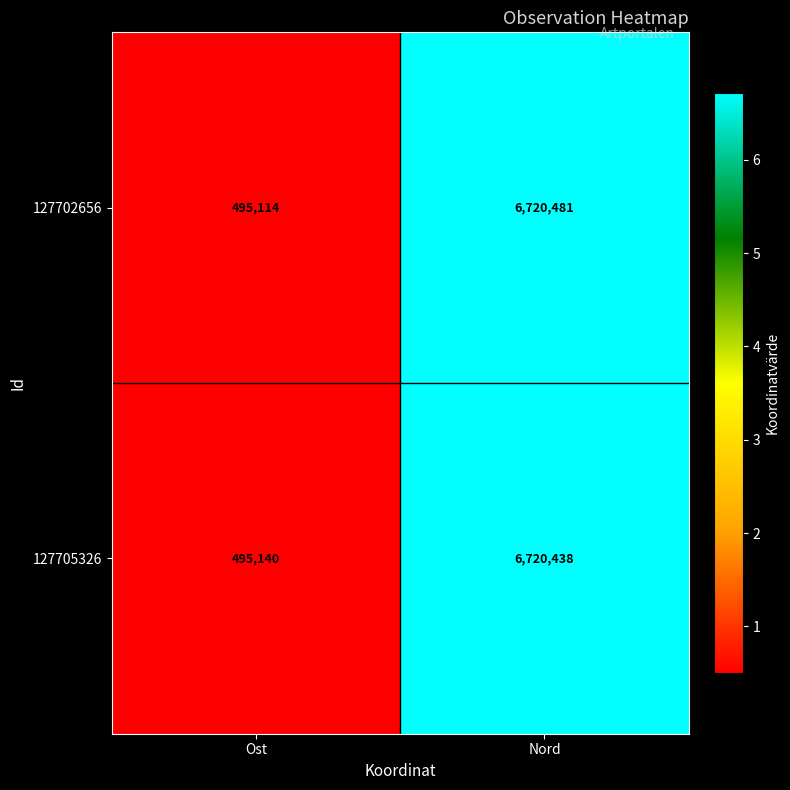

What value does the 127705326 series have at Nord?

6720438